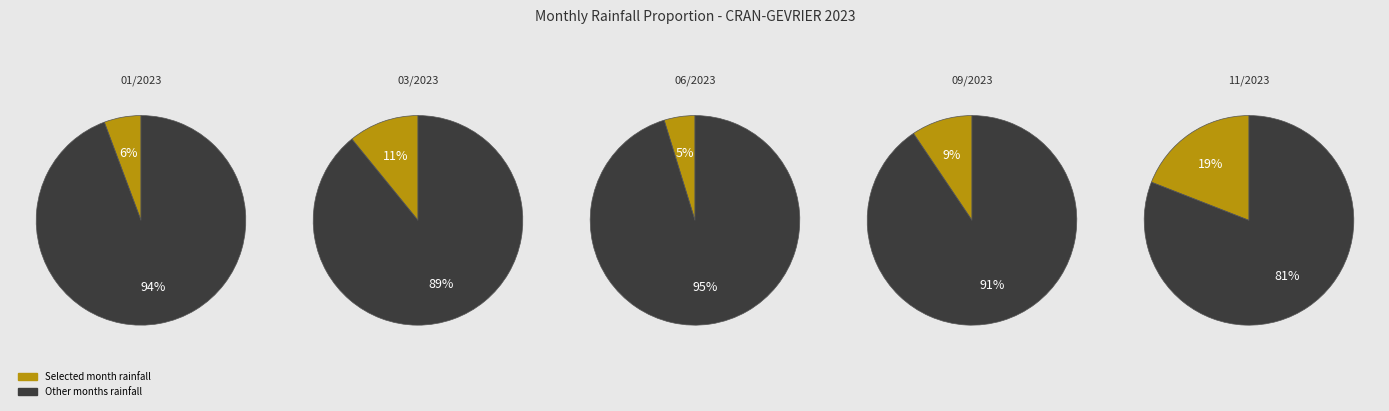

Is it true that 202306 is 1% of the pie?

False